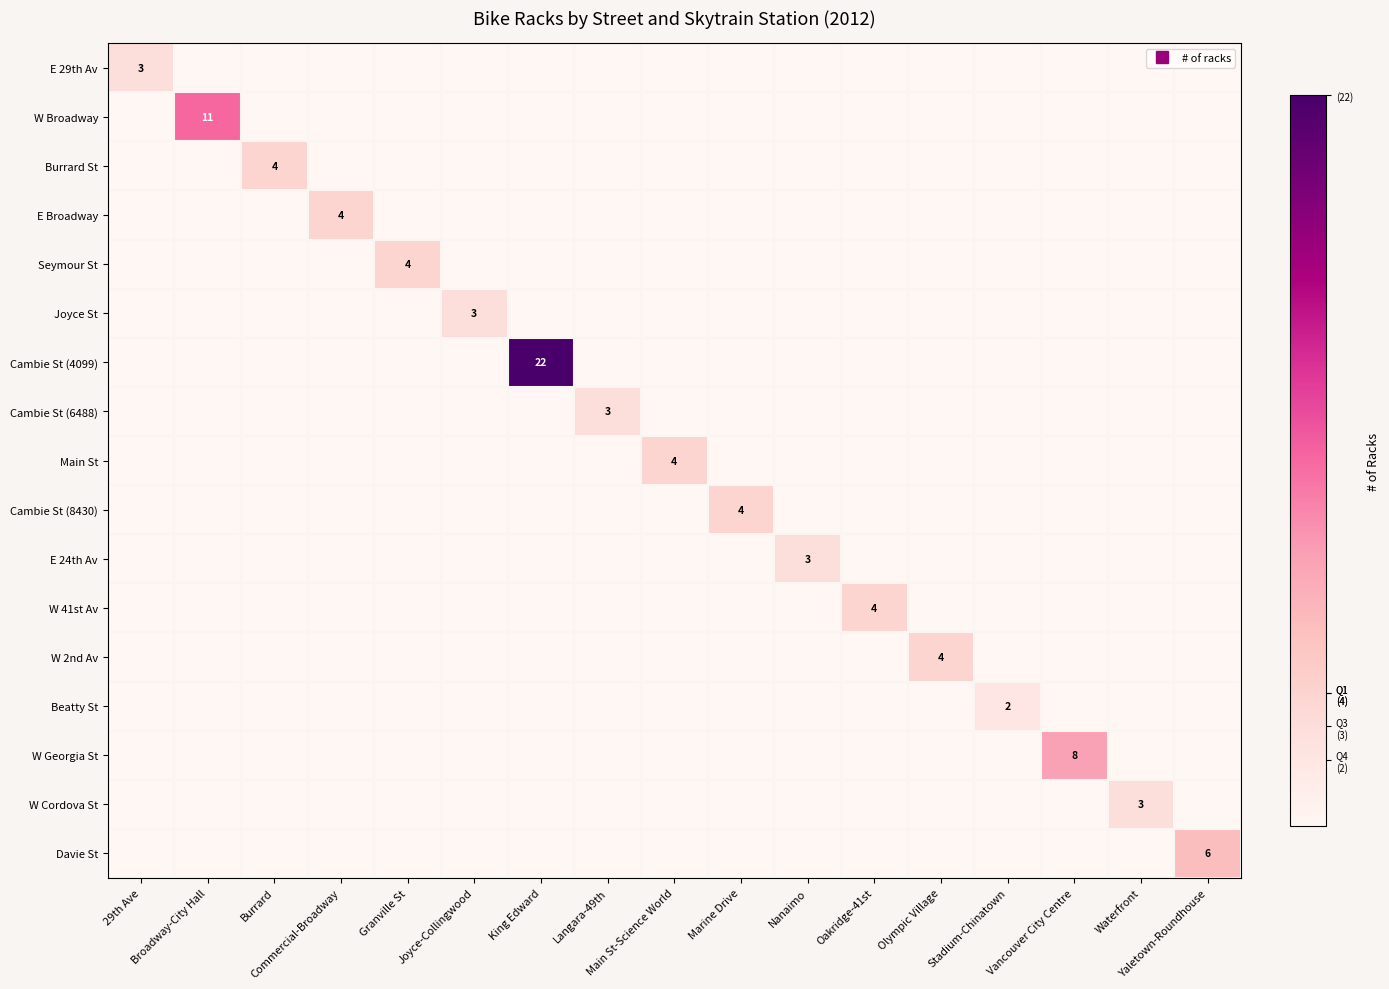

Which series changed the most between 29th Ave and Burrard?

Burrard St